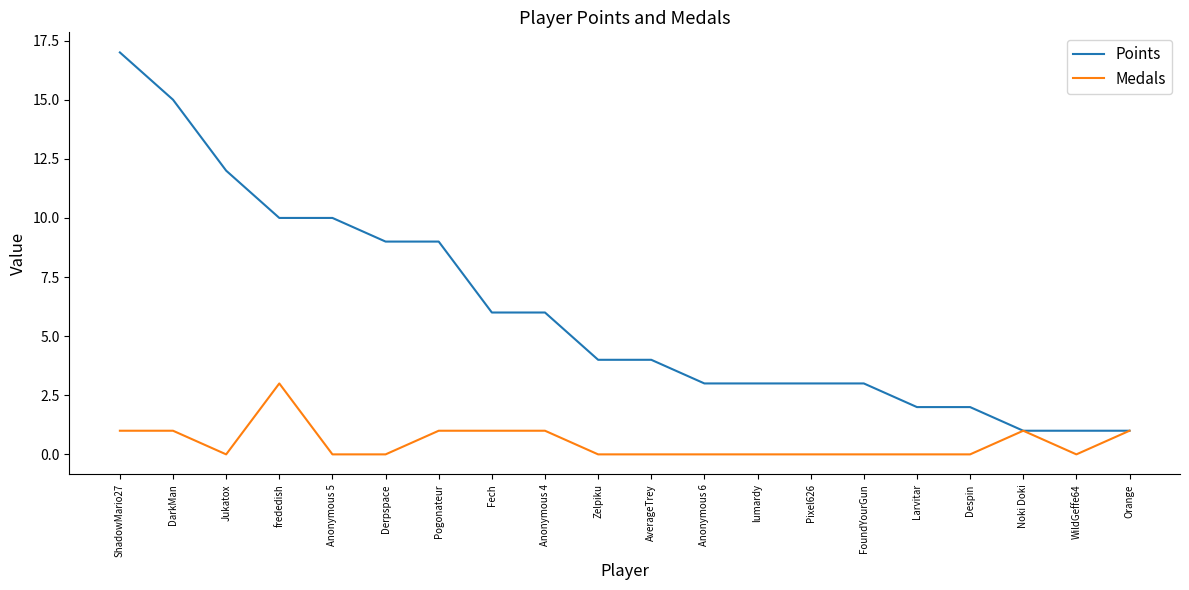

The Points series shows 2 at AverageTrey. True or false?

False